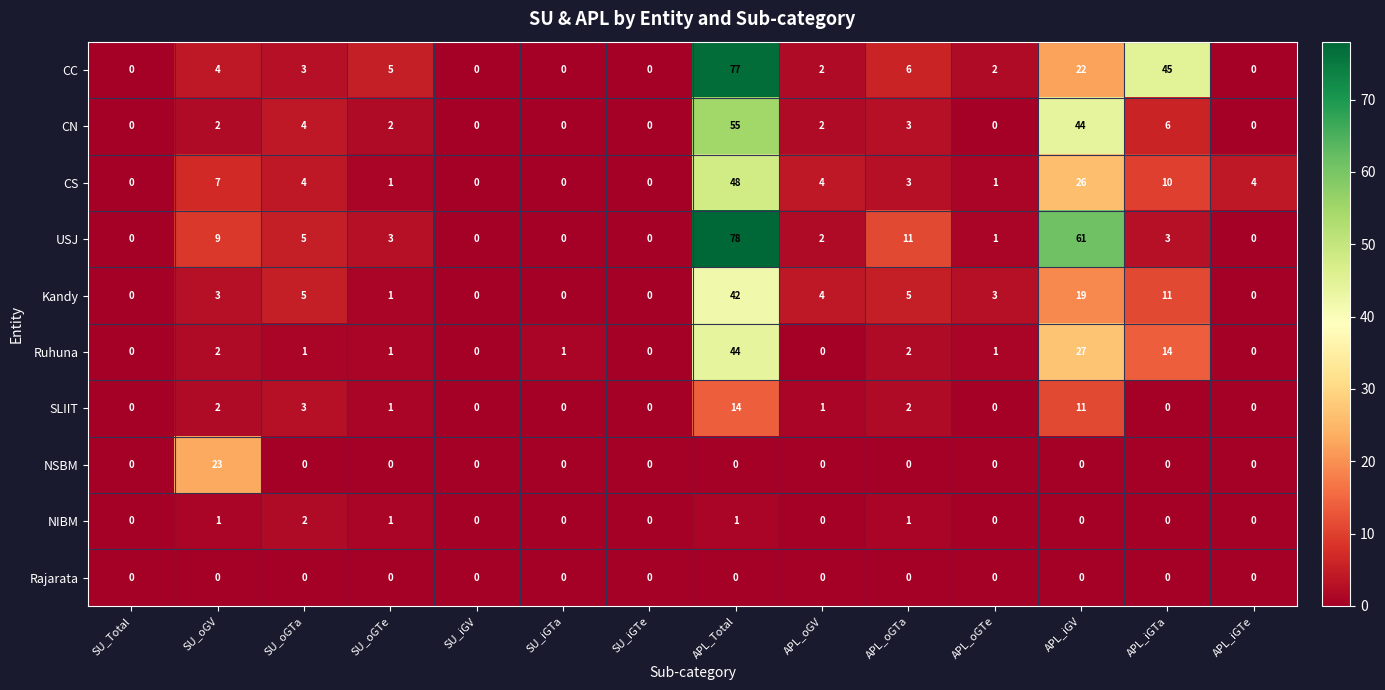

List the series in order of their peak value, highest first.

USJ, CC, CN, CS, Ruhuna, Kandy, NSBM, SLIIT, NIBM, Rajarata